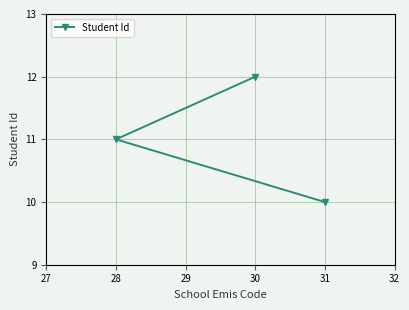

Reading left to right, extract all data points from this chart.

28=11	30=12	31=10